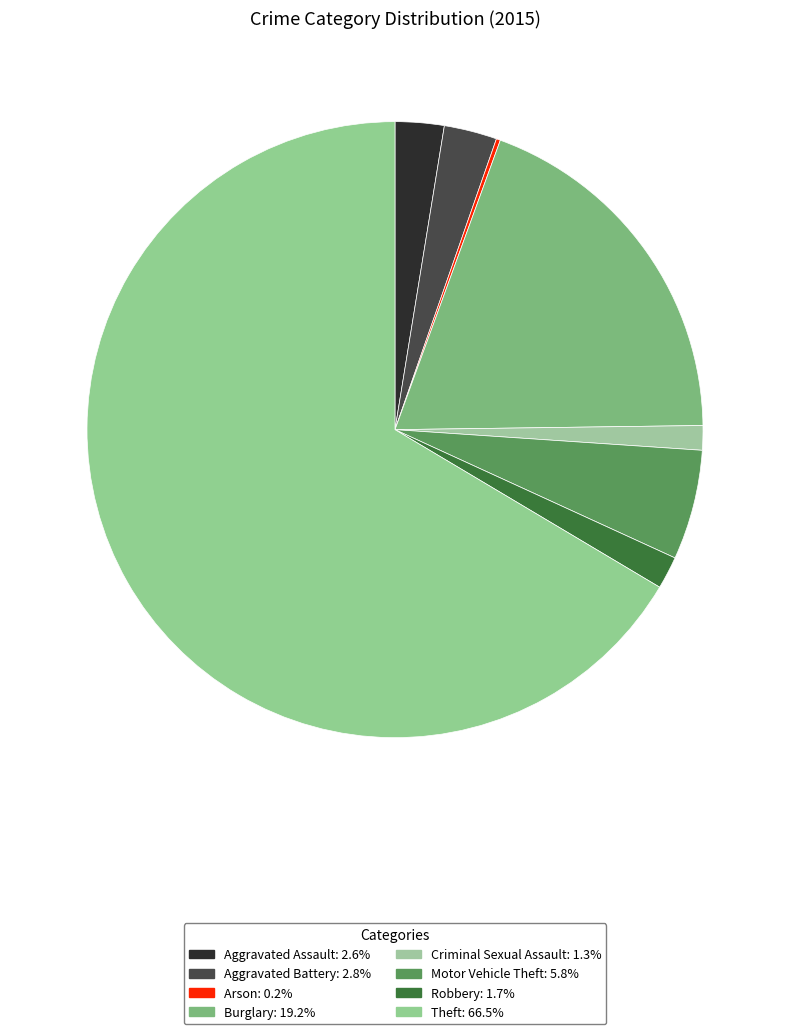

Which category has the smallest portion of the pie?

Arson